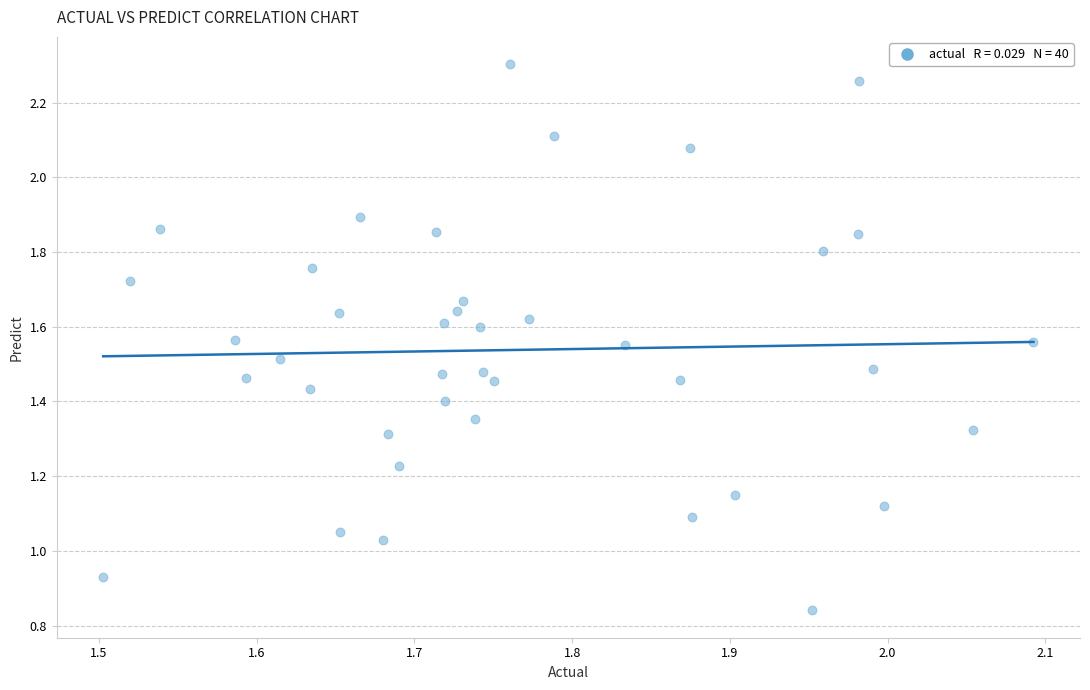

What is the range of X values (max minus min)?

0.6